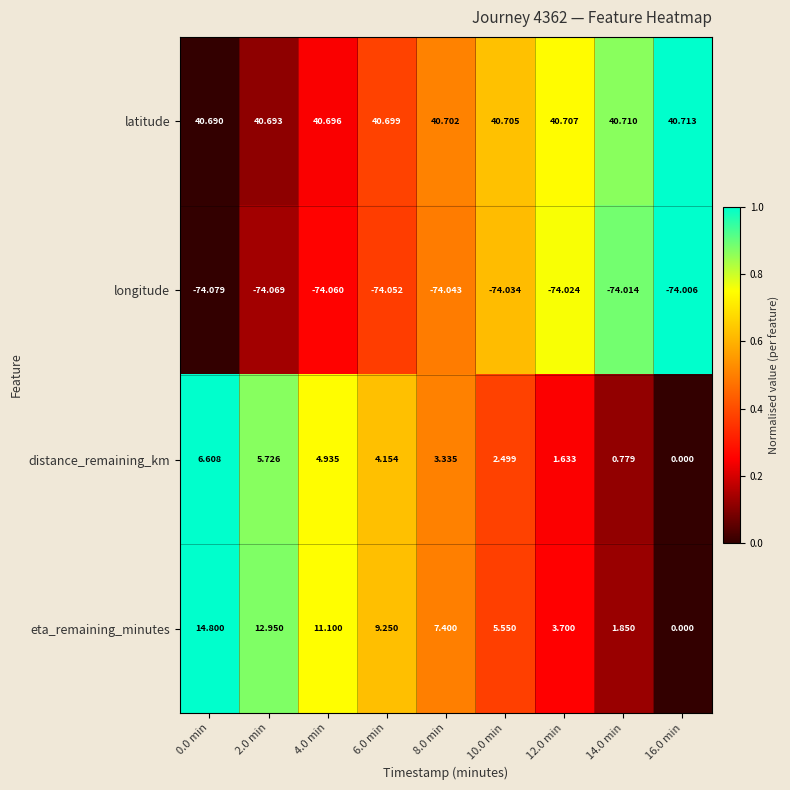

Rank the series at 10.0 min from highest to lowest value.

latitude, eta_remaining_minutes, distance_remaining_km, longitude